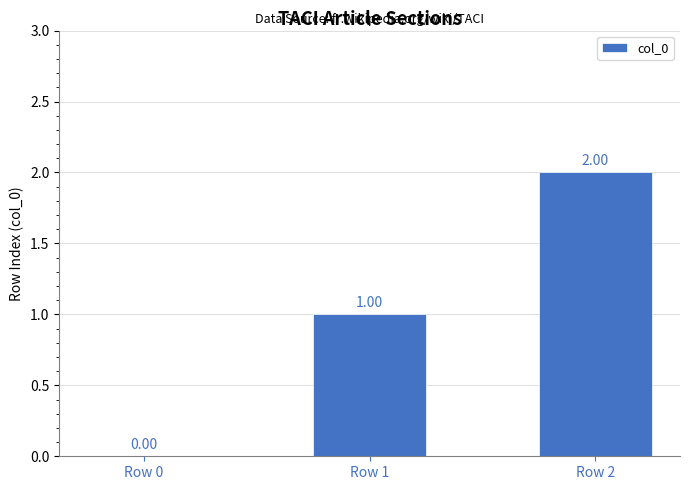

True or false: the data shows 2 at Row 1.

False